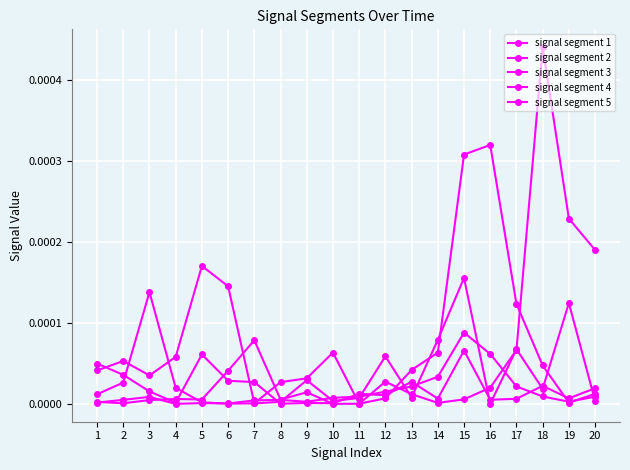

The value of signal segment 2 at 12 is 0.0. True or false?

True